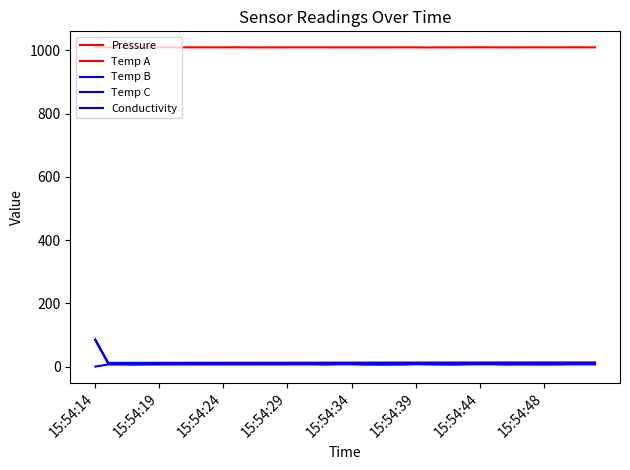

At how many categories does at least one series exceed 297?

40